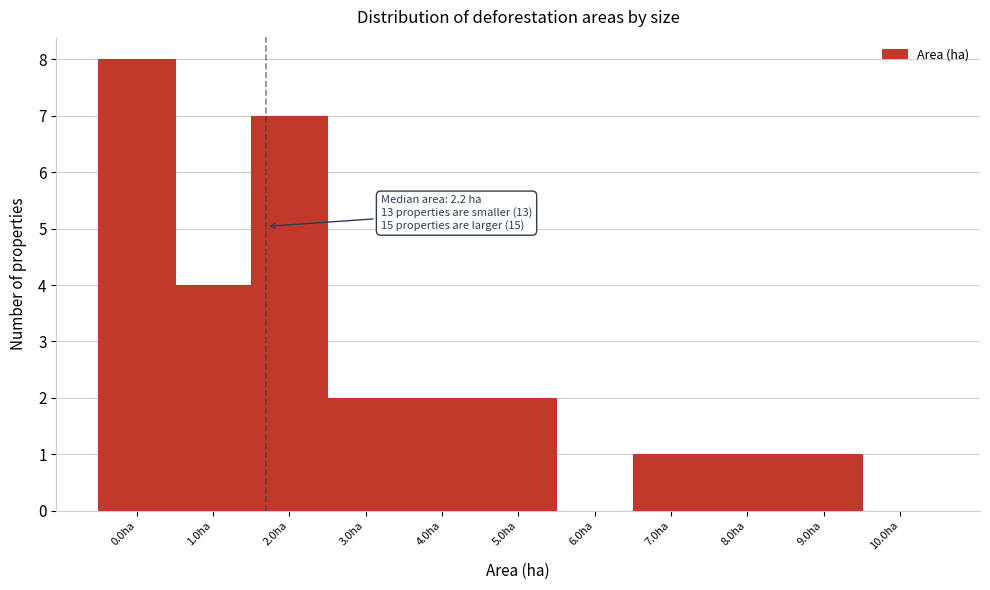

Reading left to right, transcribe all the data shown in this chart.

0.0ha=8	1.0ha=4	2.0ha=7	3.0ha=2	4.0ha=2	5.0ha=2	6.0ha=0	7.0ha=1	8.0ha=1	9.0ha=1	10.0ha=0